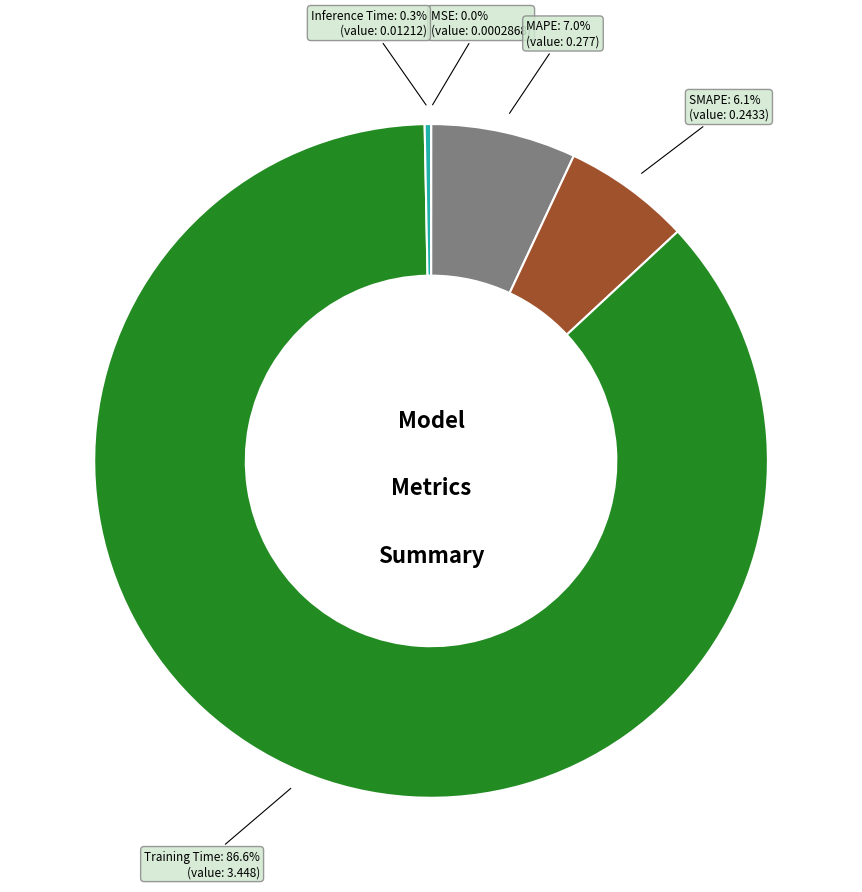

Is there a majority slice in this chart?

Yes